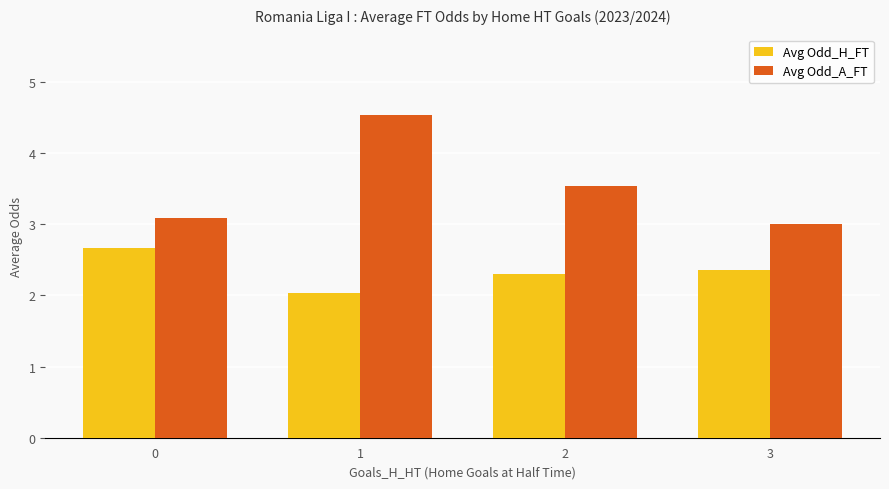

What is the difference between the maximum and minimum values in the Avg Odd_H_FT series?

0.6